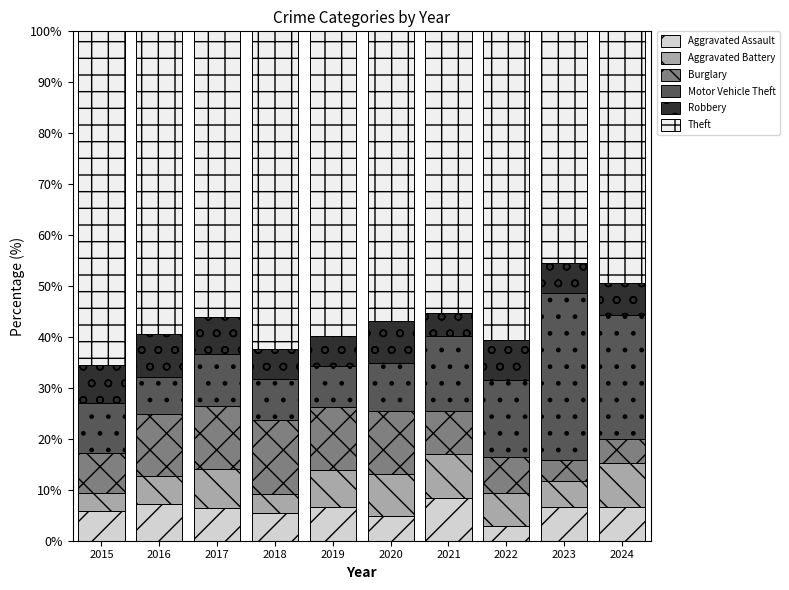

Count the number of categories in the chart.

10